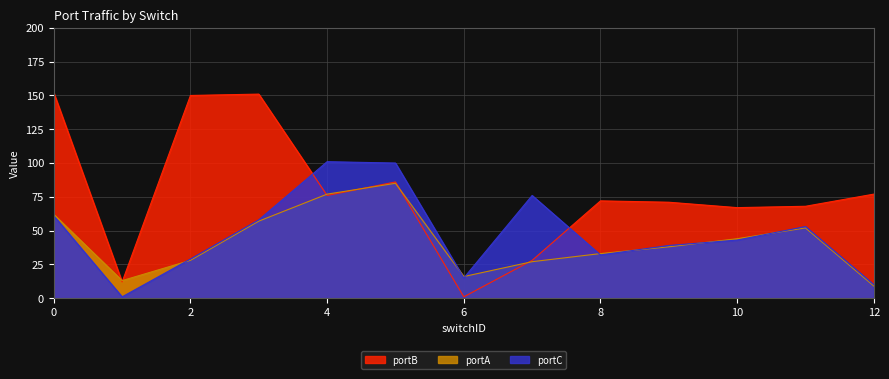

Does the chart have visible grid lines?

Yes